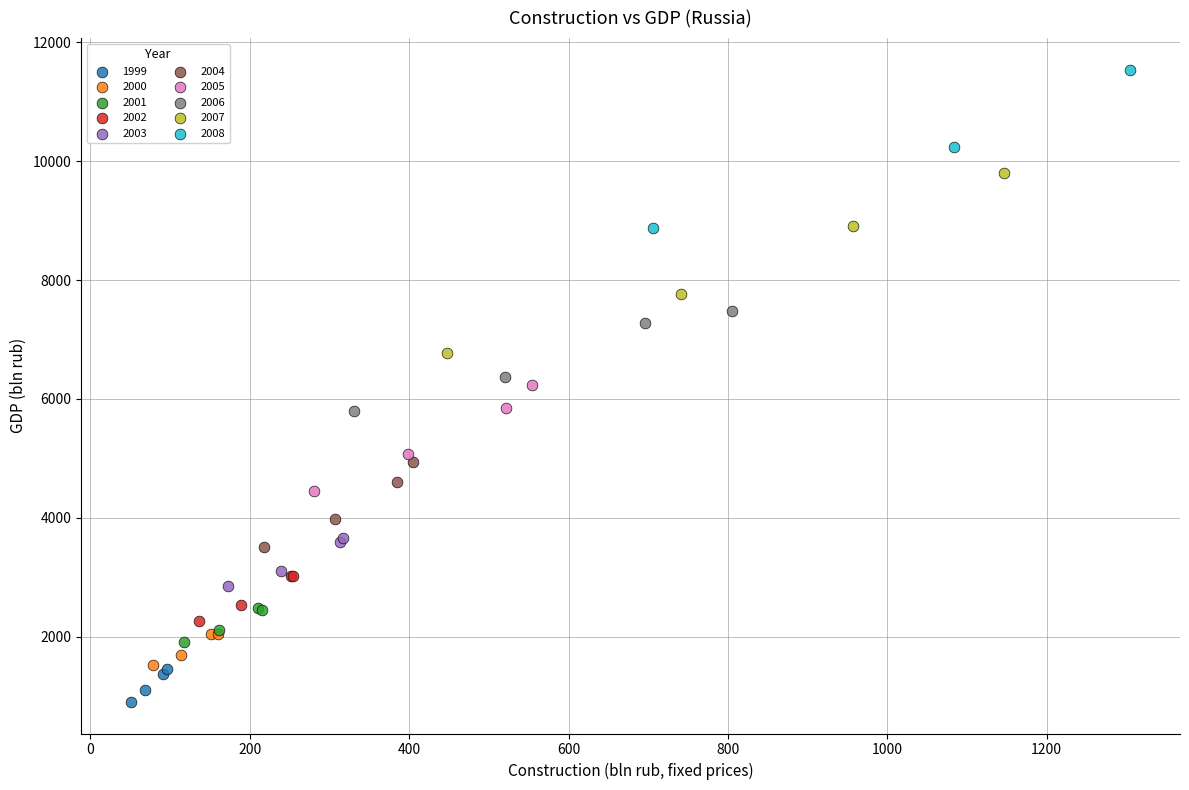

Which series contains the highest Y value?

2008